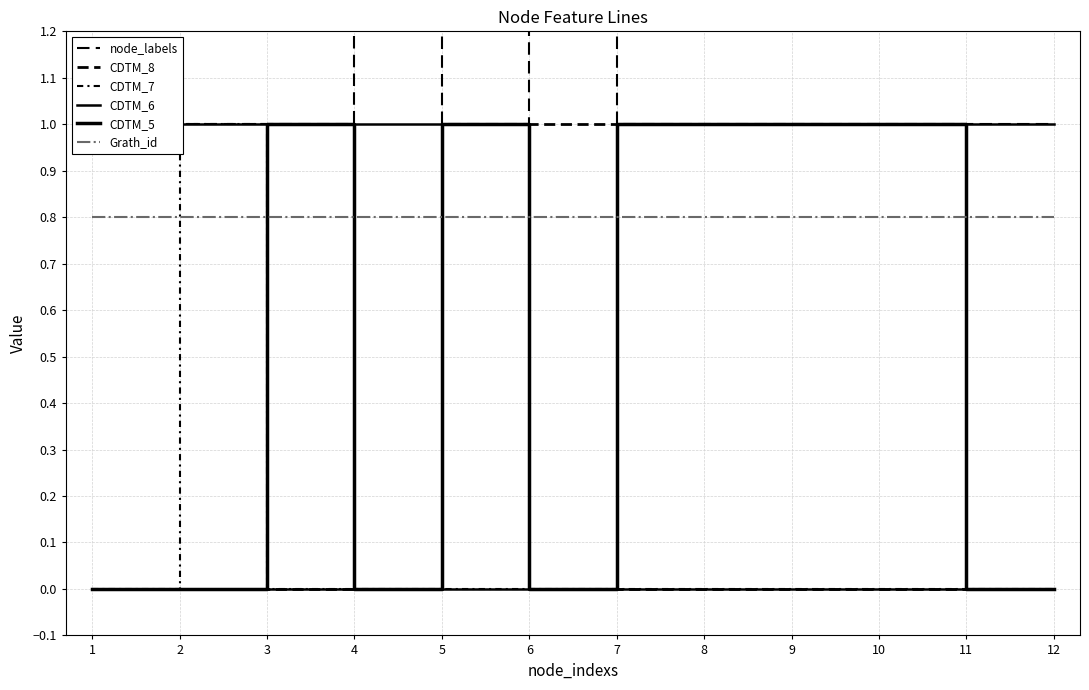

Which series has the largest total across all categories?

node_labels